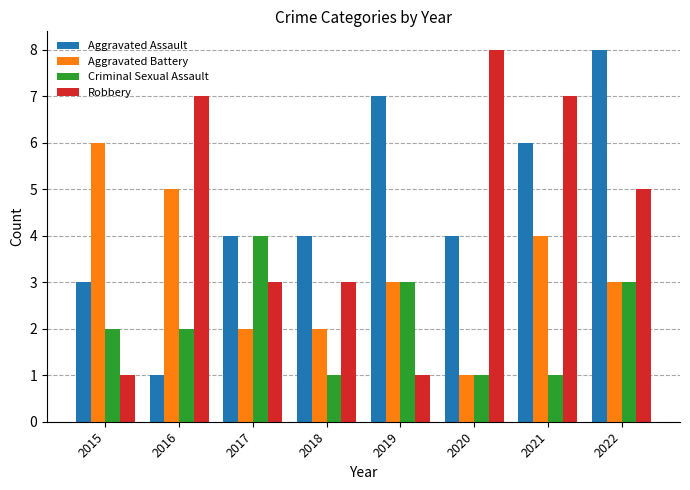

At 2018, list the series in order from smallest to largest.

Criminal Sexual Assault, Aggravated Battery, Robbery, Aggravated Assault